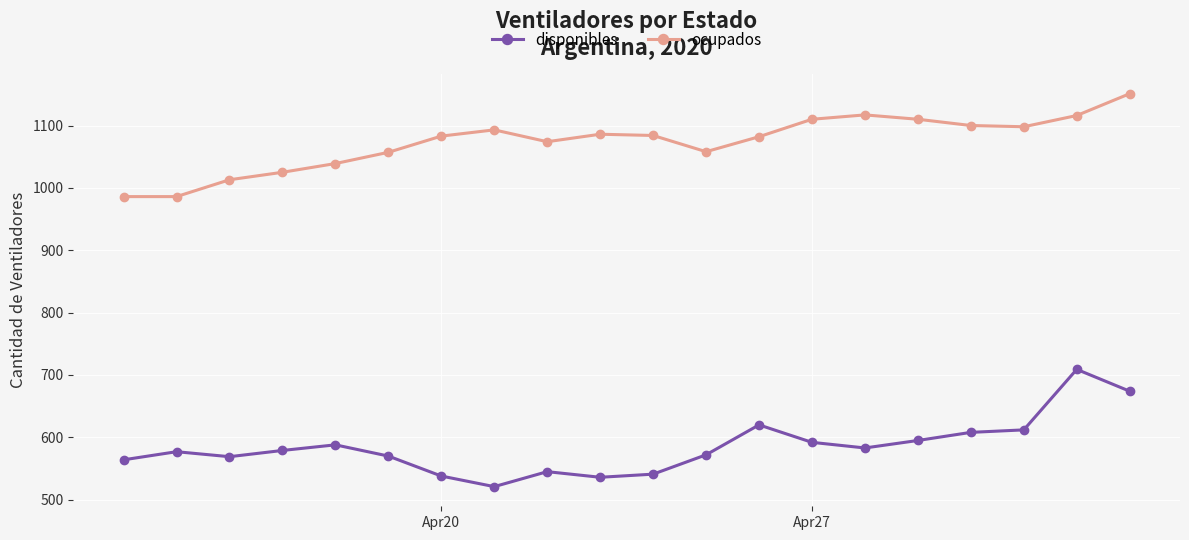

List the series in order of their overall mean, lowest first.

disponibles, ocupados